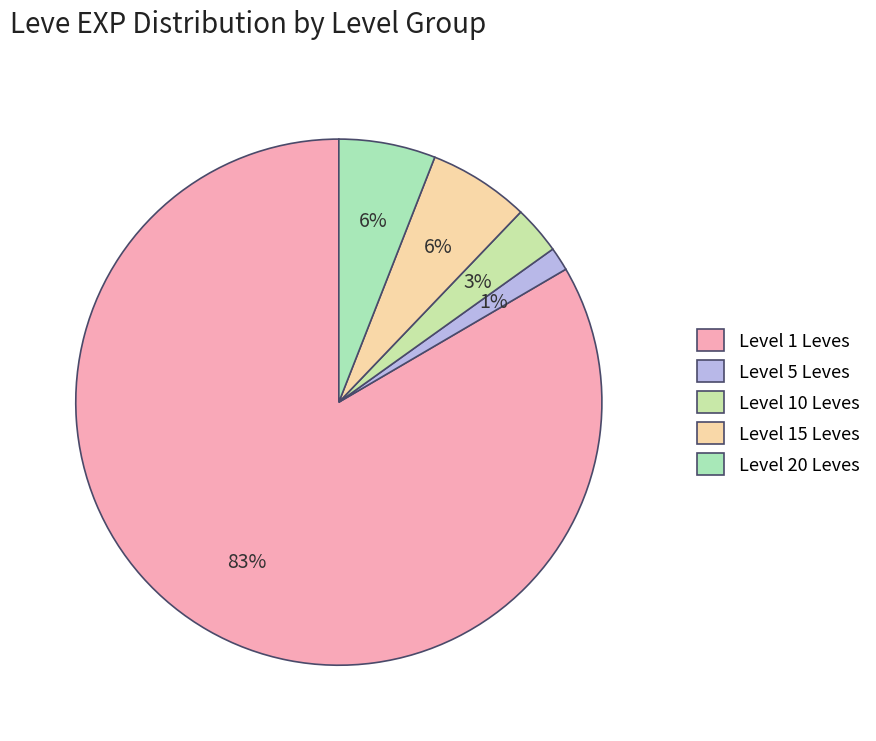

How many segments does this pie chart have?

5